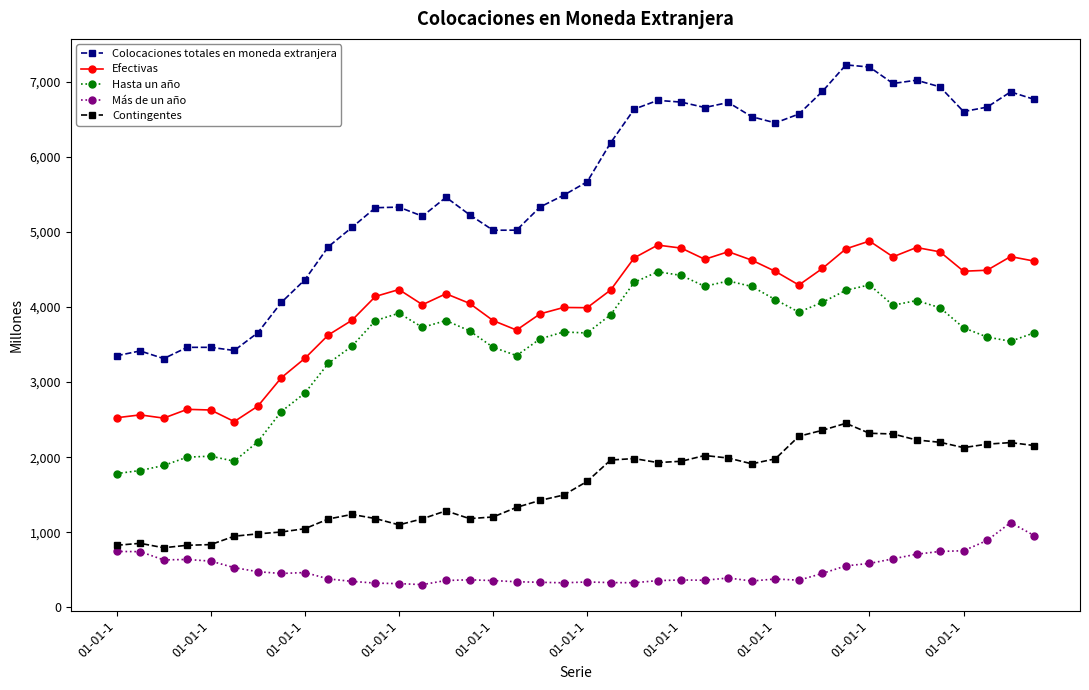

How many data points in Hasta un año are less than 3724?

20